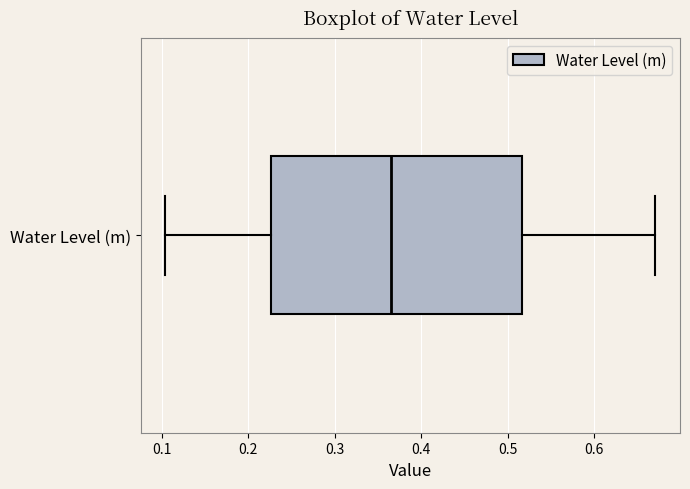

Transcribe this box plot: give where the median line is, the range the box spans, and where the two whiskers end, as read against the x-axis. The values are not printed on the chart, so give them approximately, as read against the axis.

median 0.36, box 0.23 to 0.52, whiskers 0.10 to 0.67